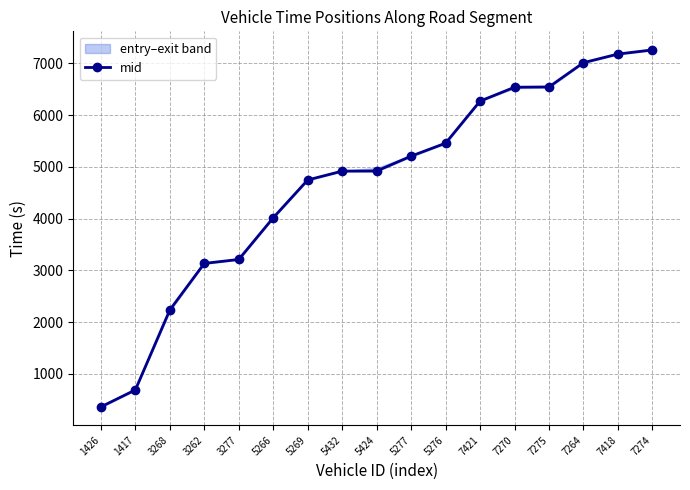

Approximately how many times larger is the value at 5266 compared to 5276?

0.7